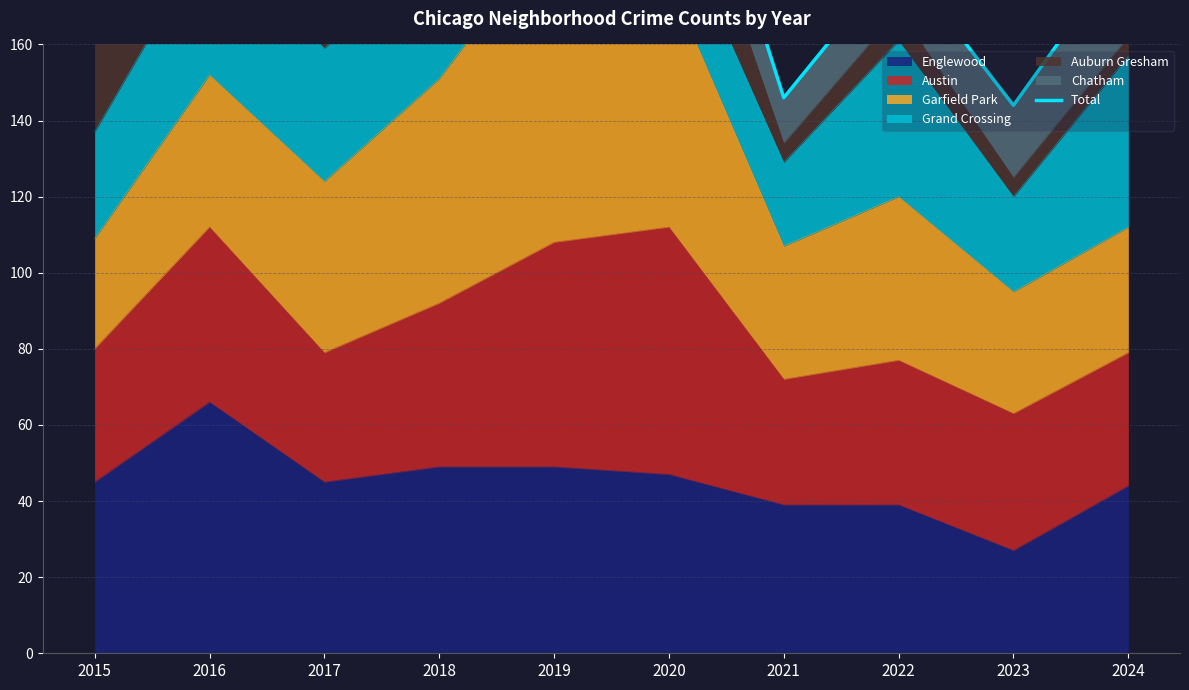

Rank the categories by value from lowest to highest.

2023, 2021, 2022, 2015, 2024, 2017, 2018, 2016, 2020, 2019